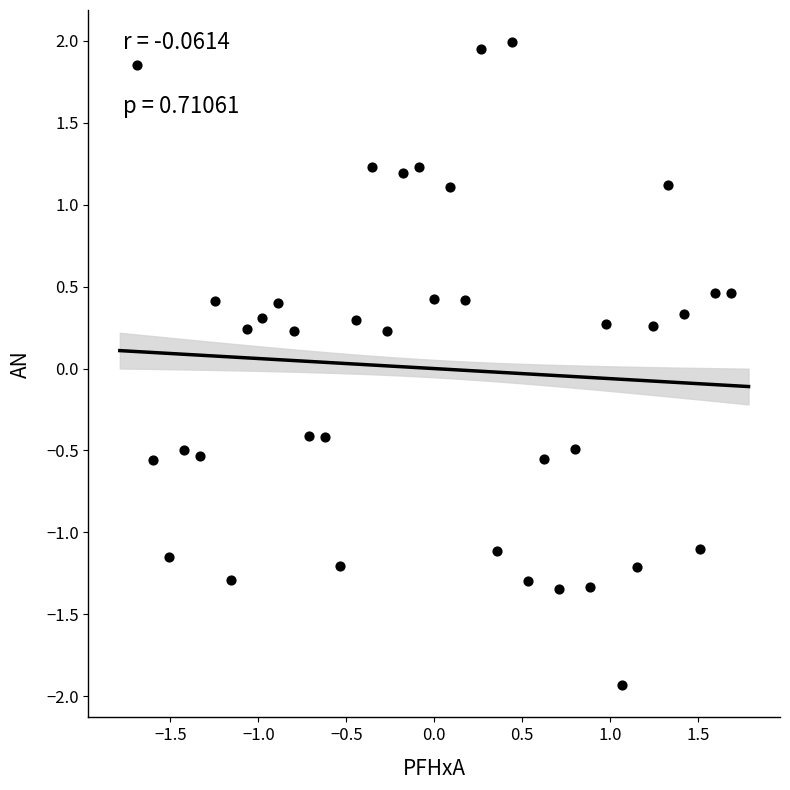

What is the range of Y values (max minus min)?

3.9